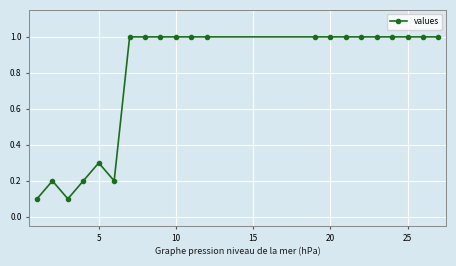

What is the difference between the maximum and minimum values?

0.9